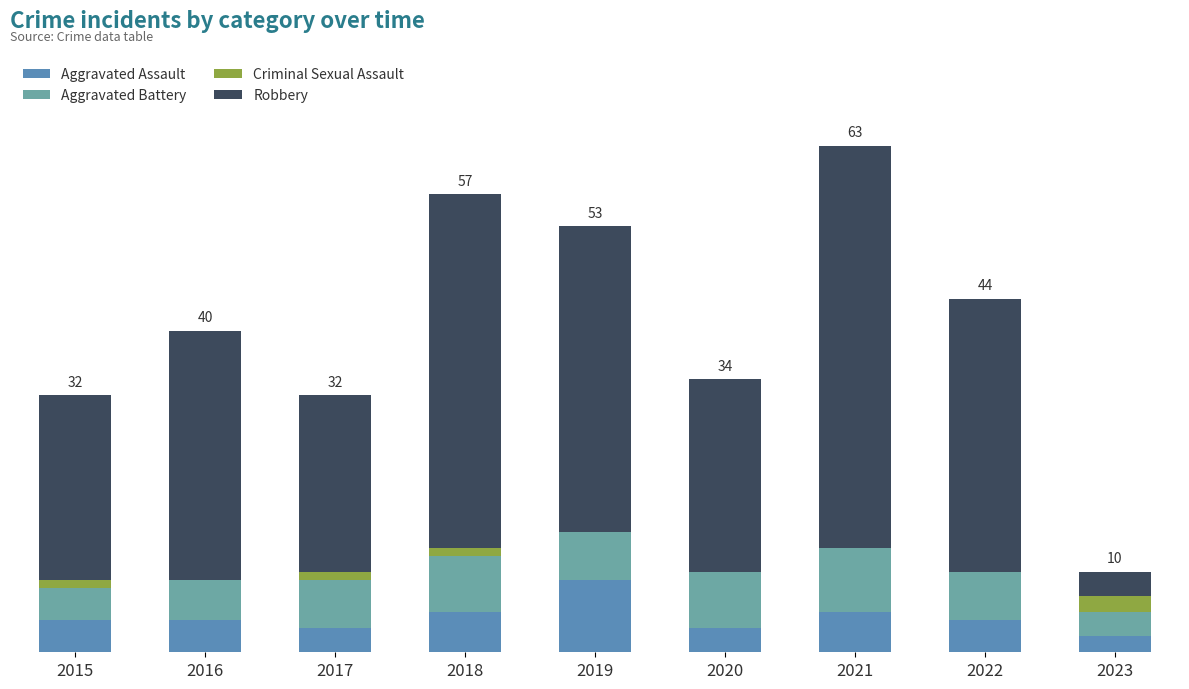

What is the difference between the Aggravated Assault values at 2018 and 2016?

1